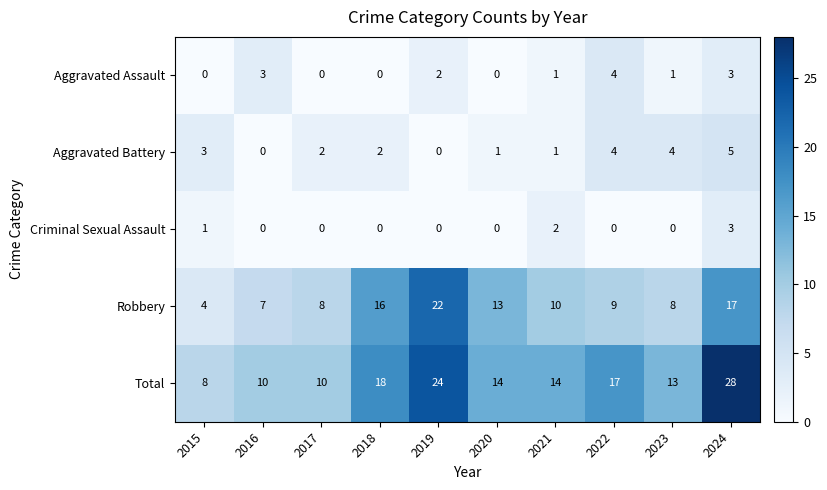

What is the minimum value for Total?

8